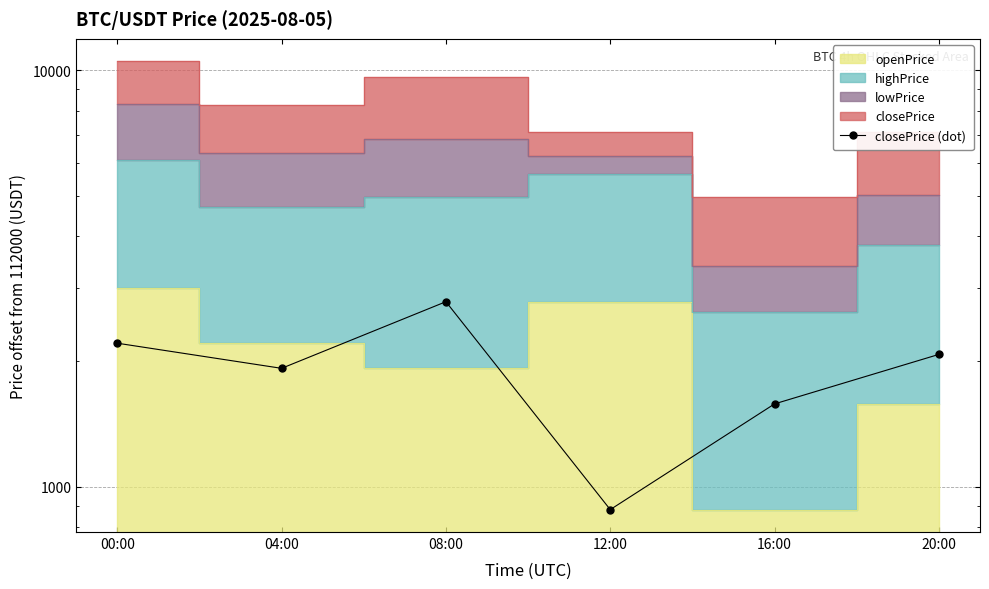

What is the value of the 1st point from the left?

2212.3